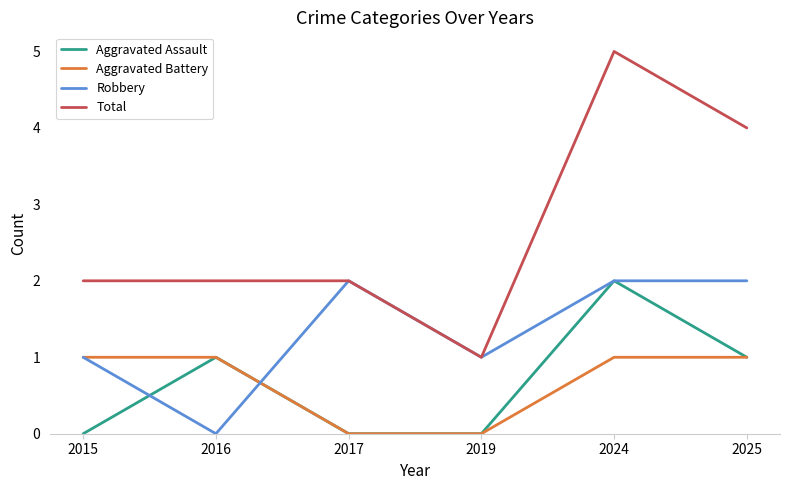

The Robbery series shows 1 at 2024. True or false?

False